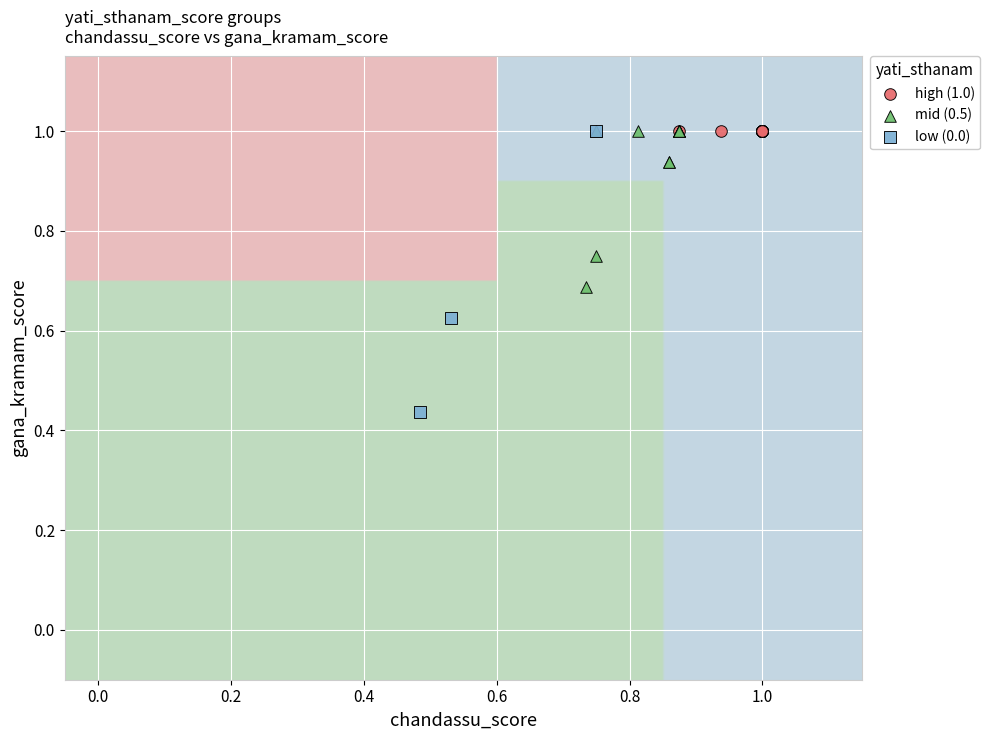

Which series reaches the minimum Y coordinate?

low (0.0)